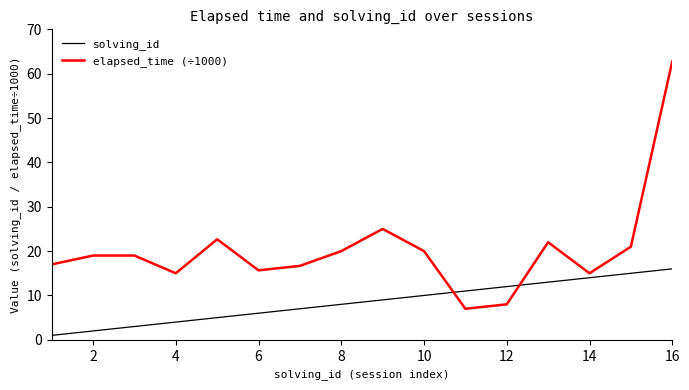

True or false: solving_id and elapsed_time (÷1000) intersect in this chart.

True